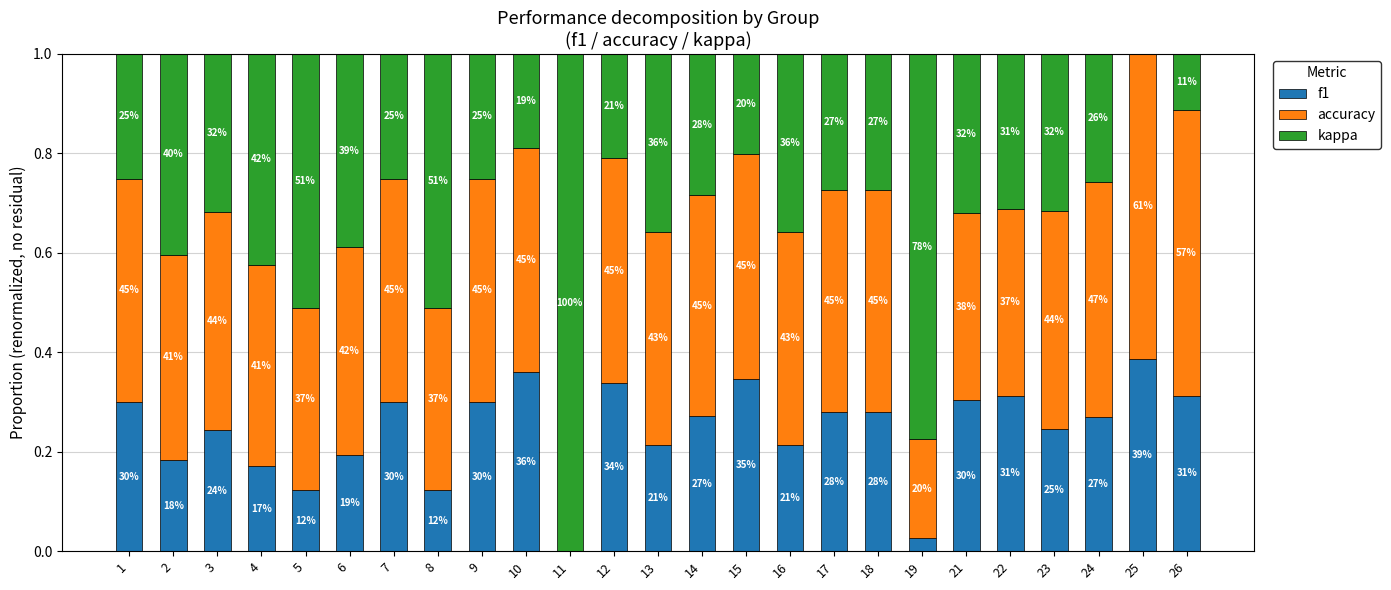

Are the bars horizontal?

No